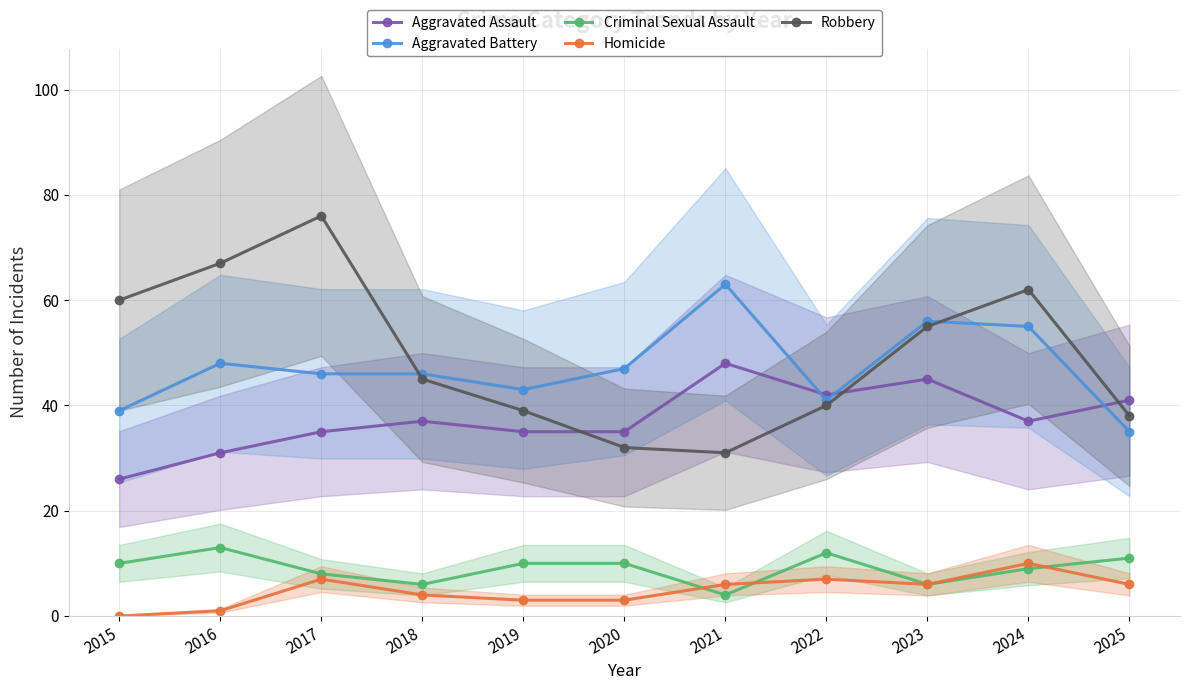

What is the difference between the maximum and minimum values in the Homicide series?

10